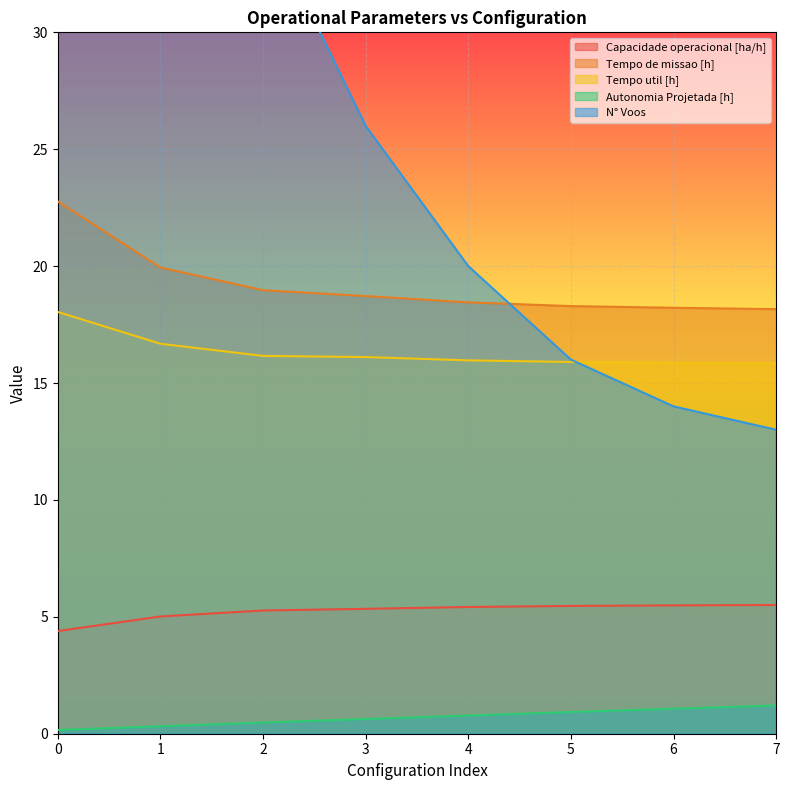

Reading left to right, what are all the values shown in this chart?

Capacidade operacional [ha/h]: 4.4	5.0	5.3	5.3	5.4	5.5	5.5	5.5
Tempo de missao [h]: 22.8	19.9	19.0	18.7	18.4	18.3	18.2	18.2
Tempo util [h]: 18.0	16.7	16.2	16.1	16.0	15.9	15.9	15.8
Autonomia Projetada [h]: 0.2	0.3	0.5	0.6	0.8	0.9	1.1	1.2
N° Voos: 121.0	55.0	35.0	26.0	20.0	16.0	14.0	13.0